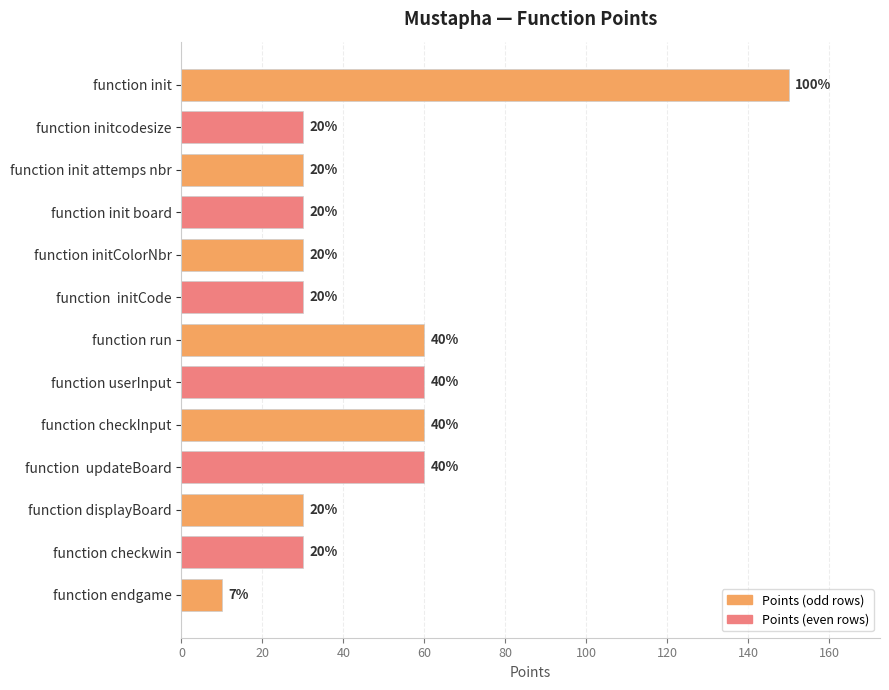

What is the greatest value displayed?

150